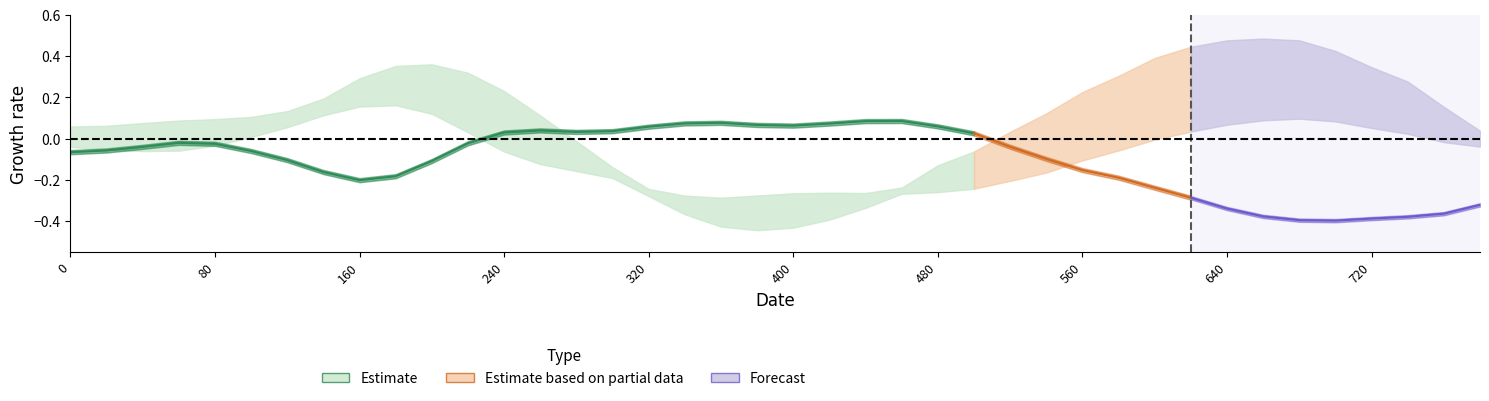

Reading left to right, transcribe all the data shown in this chart.

col_3: -0.1	-0.1	-0.0	-0.0	-0.0	-0.1	-0.1	-0.2	-0.2	-0.2	-0.1	-0.0	0.0	0.0	0.0	0.0	0.1	0.1	0.1	0.1	0.1	0.1	0.1	0.1	0.1	0.0	-0.0	-0.1	-0.2	-0.2	-0.2	-0.3	-0.3	-0.4	-0.4	-0.4	-0.4	-0.4	-0.4	-0.3
col_4: -0.0	-0.1	-0.1	-0.1	-0.0	0.0	0.1	0.1	0.2	0.2	0.1	0.0	-0.1	-0.1	-0.2	-0.2	-0.2	-0.3	-0.3	-0.3	-0.3	-0.3	-0.3	-0.3	-0.3	-0.2	-0.2	-0.2	-0.1	-0.1	-0.0	0.0	0.1	0.1	0.1	0.1	0.1	0.0	-0.0	-0.0
col_5: 0.1	0.1	0.1	0.1	0.1	0.1	0.1	0.2	0.3	0.4	0.4	0.3	0.2	0.1	-0.0	-0.1	-0.3	-0.4	-0.4	-0.4	-0.4	-0.4	-0.3	-0.2	-0.1	-0.1	0.0	0.1	0.2	0.3	0.4	0.4	0.5	0.5	0.5	0.4	0.3	0.3	0.2	0.0